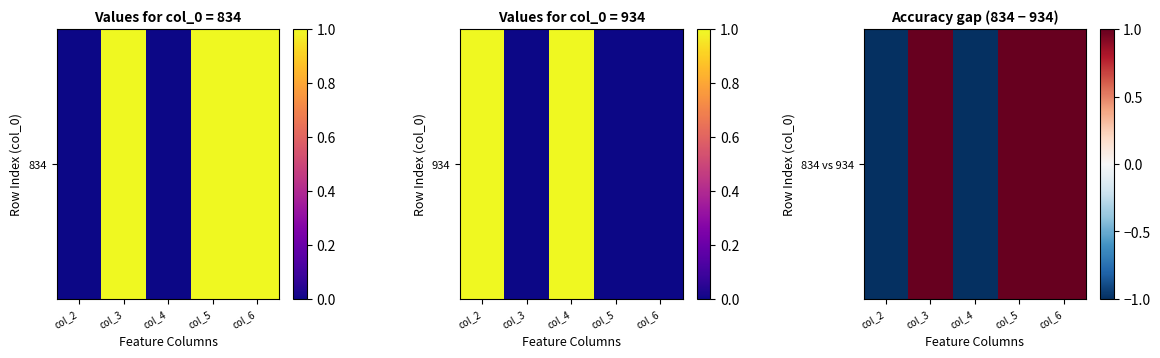

How many series are shown in this chart?

1